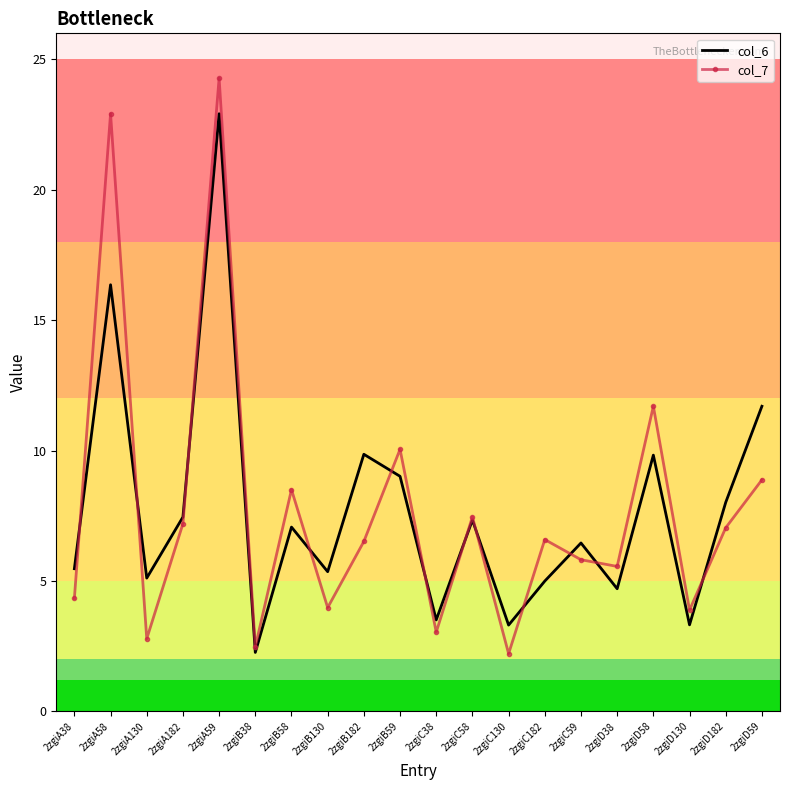

Is it true that col_7 equals 9.8 at 2zgiC59?

False